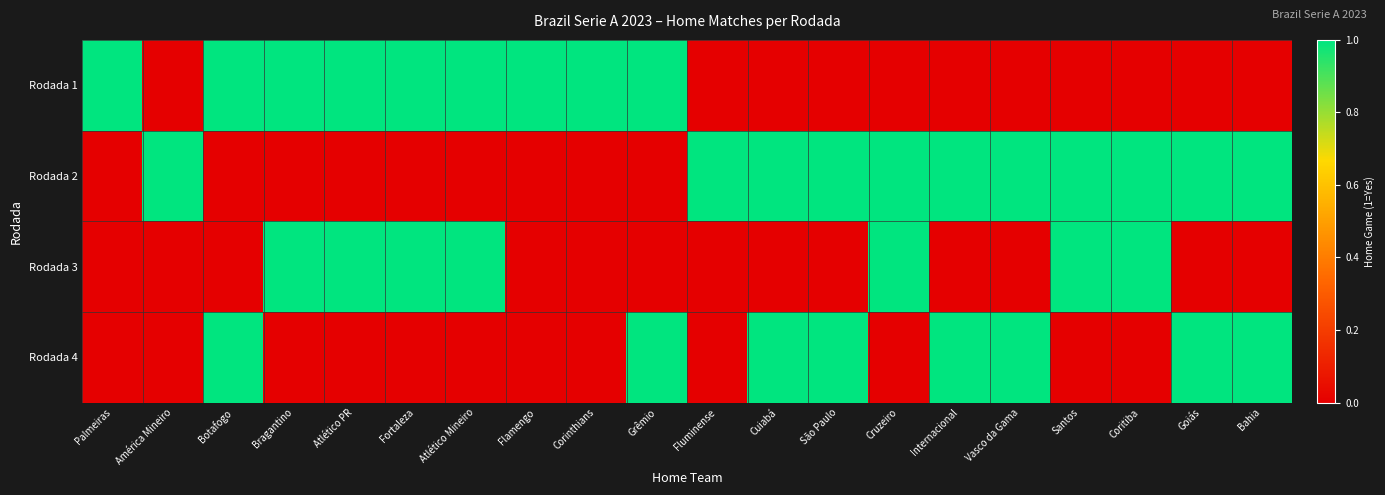

Reading right to left, transcribe all the data shown in this chart.

Rodada 1: Bahia=0	Goiás=0	Coritiba=0	Santos=0	Vasco da Gama=0	Internacional=0	Cruzeiro=0	São Paulo=0	Cuiabá=0	Fluminense=0	Grêmio=1	Corinthians=1	Flamengo=1	Atlético Mineiro=1	Fortaleza=1	Atlético PR=1	Bragantino=1	Botafogo=1	América Mineiro=0	Palmeiras=1
Rodada 2: Bahia=1	Goiás=1	Coritiba=1	Santos=1	Vasco da Gama=1	Internacional=1	Cruzeiro=1	São Paulo=1	Cuiabá=1	Fluminense=1	Grêmio=0	Corinthians=0	Flamengo=0	Atlético Mineiro=0	Fortaleza=0	Atlético PR=0	Bragantino=0	Botafogo=0	América Mineiro=1	Palmeiras=0
Rodada 3: Bahia=0	Goiás=0	Coritiba=1	Santos=1	Vasco da Gama=0	Internacional=0	Cruzeiro=1	São Paulo=0	Cuiabá=0	Fluminense=0	Grêmio=0	Corinthians=0	Flamengo=0	Atlético Mineiro=1	Fortaleza=1	Atlético PR=1	Bragantino=1	Botafogo=0	América Mineiro=0	Palmeiras=0
Rodada 4: Bahia=1	Goiás=1	Coritiba=0	Santos=0	Vasco da Gama=1	Internacional=1	Cruzeiro=0	São Paulo=1	Cuiabá=1	Fluminense=0	Grêmio=1	Corinthians=0	Flamengo=0	Atlético Mineiro=0	Fortaleza=0	Atlético PR=0	Bragantino=0	Botafogo=1	América Mineiro=0	Palmeiras=0